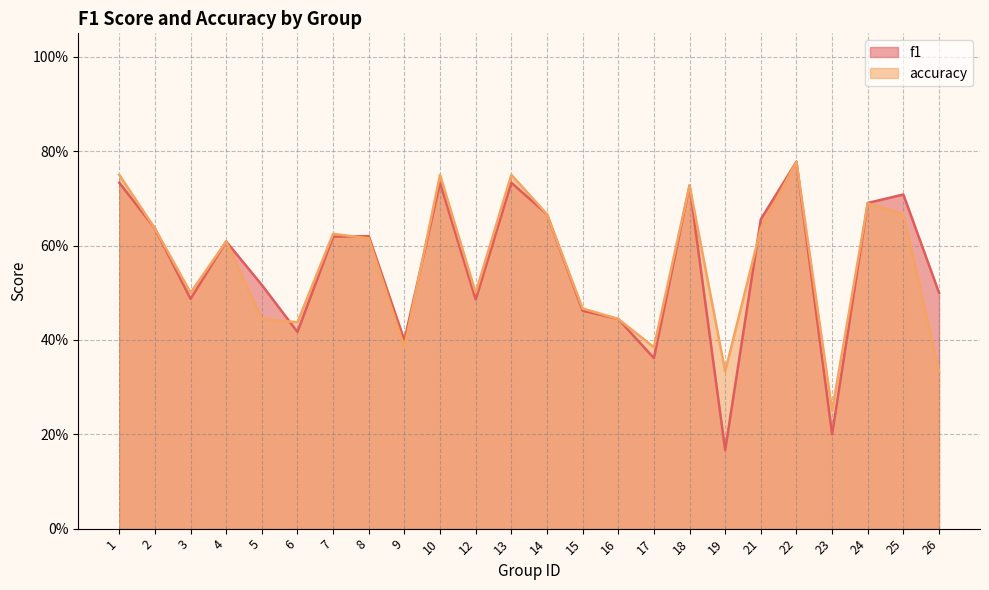

At which category does the chart reach its minimum across all series?

19